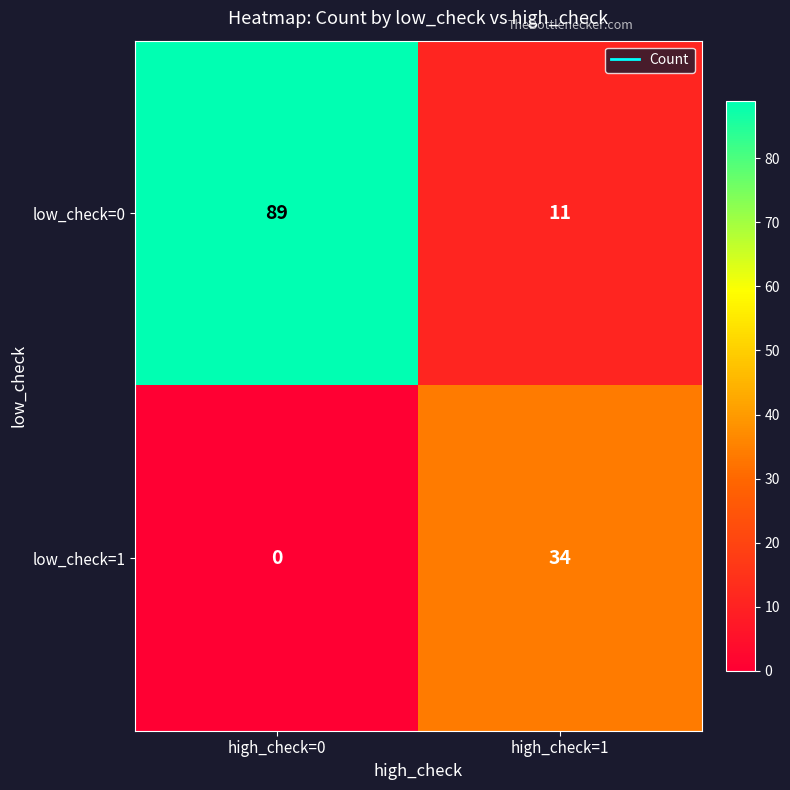

Reading left to right, extract all data points from this chart.

low_check=0: 89	11
low_check=1: 0	34